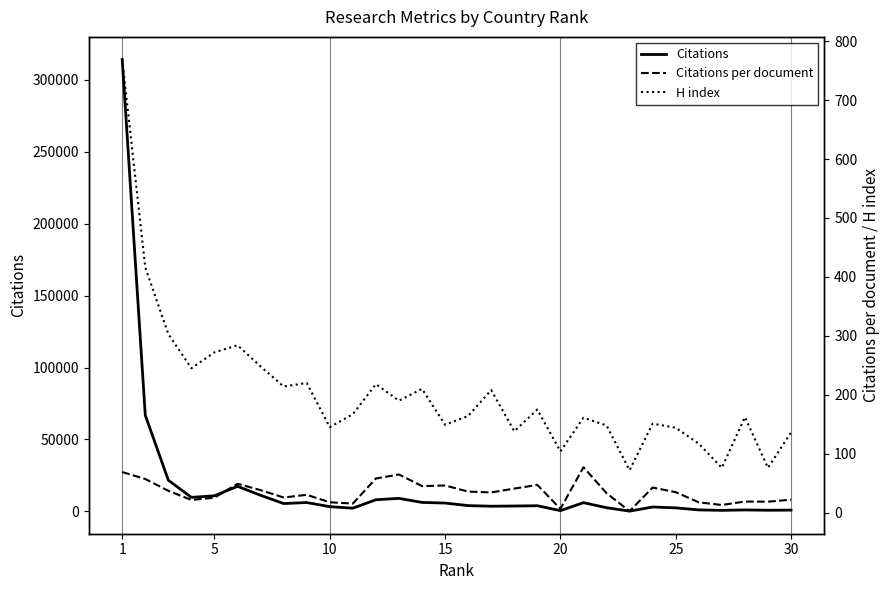

At how many categories does at least one series exceed 84817?

1